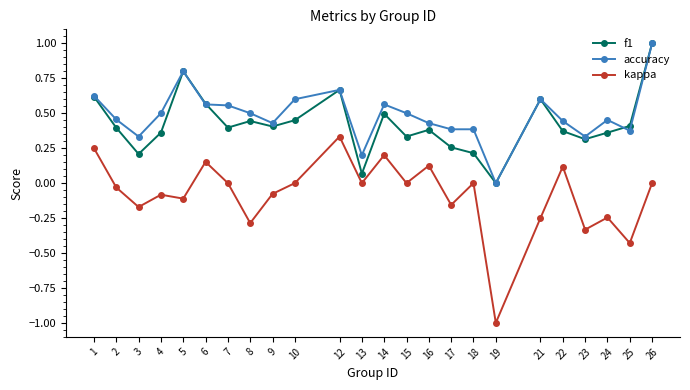

Which series has the largest range (max minus min)?

kappa